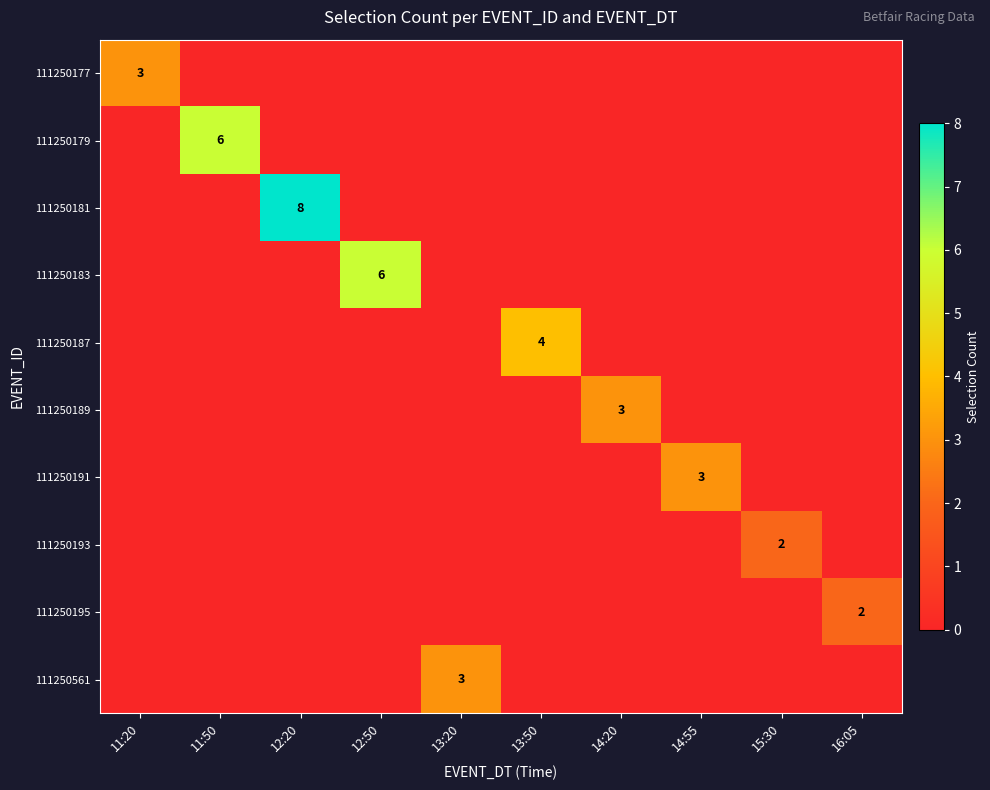

At which category is the sum across all series the highest?

12:20